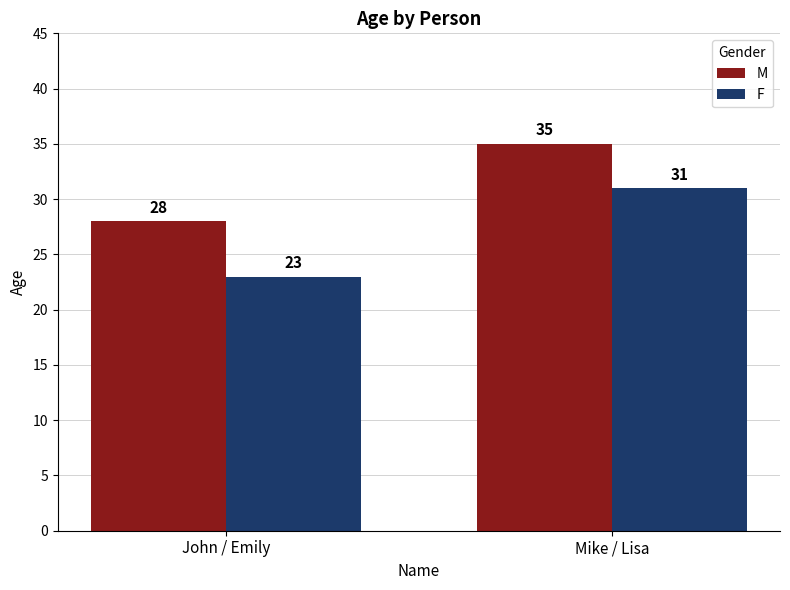

What is the average value of the F series?

27